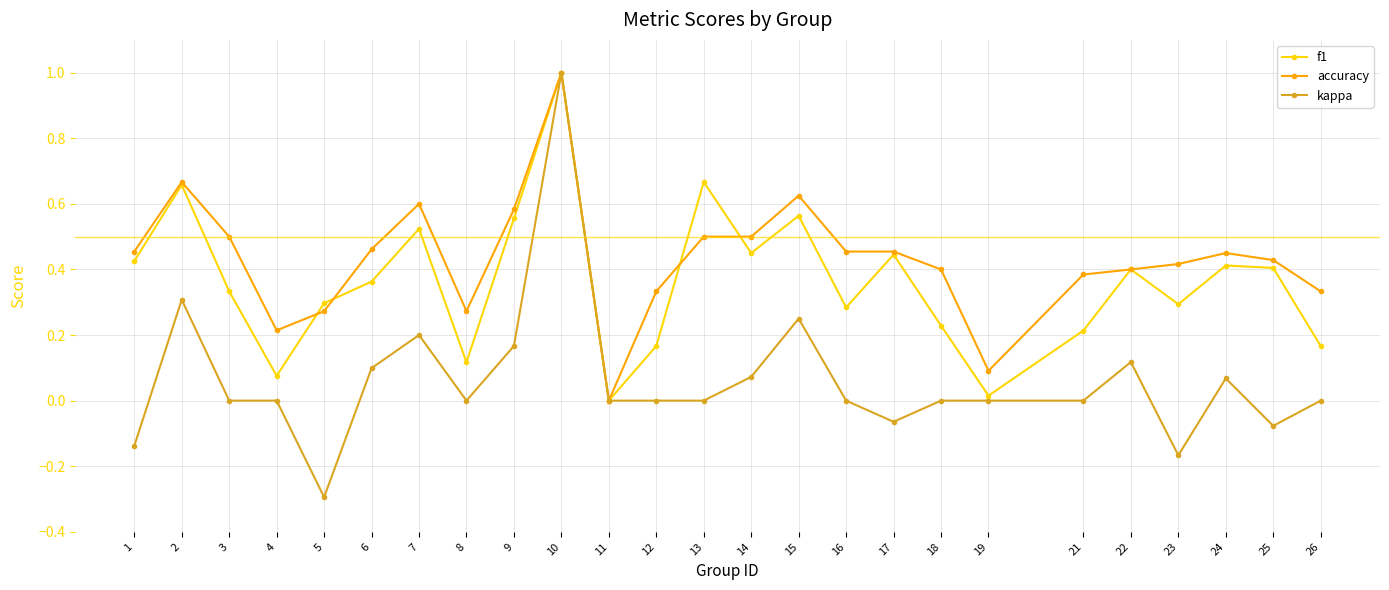

What is the maximum value for kappa?

1.0